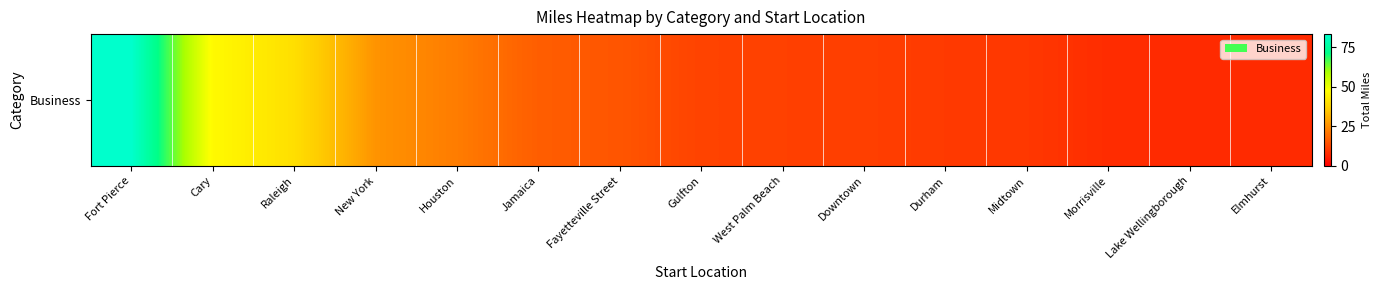

True or false: the data shows 7.6 at Lake Wellingborough.

True